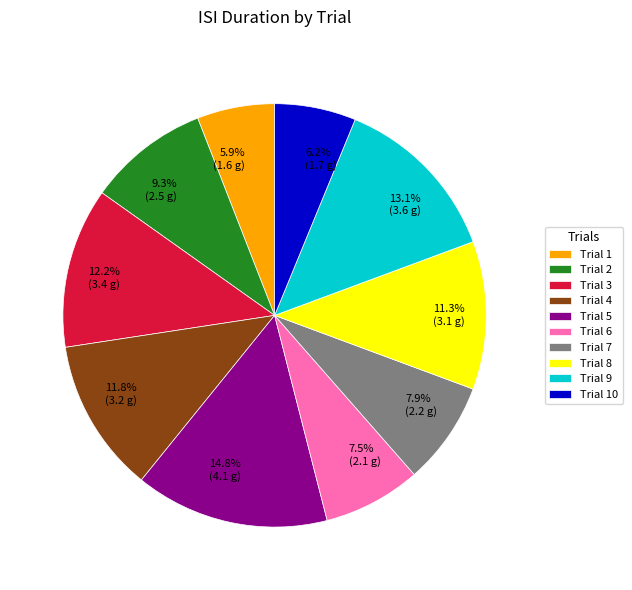

Is there a majority slice in this chart?

No